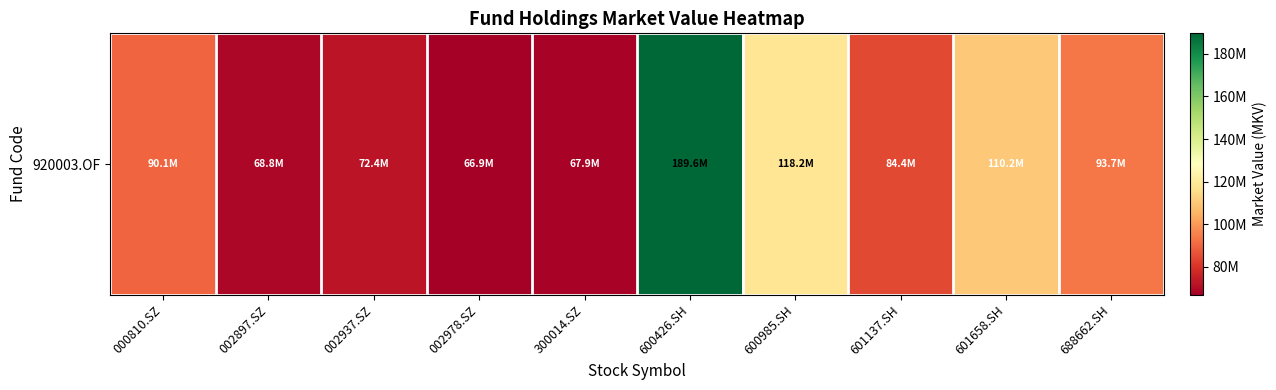

At which label is the value closest to 128243663?

600985.SH